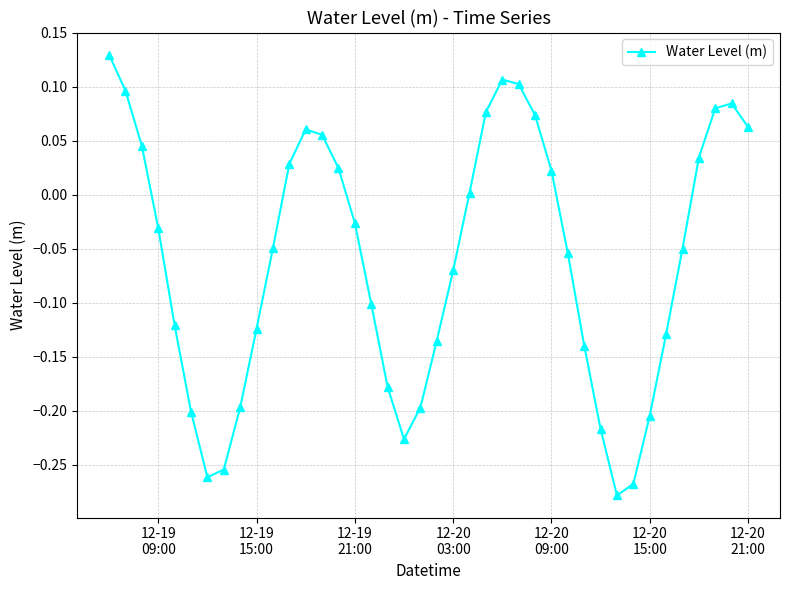

What is the difference between the second highest and minimum values?

0.4